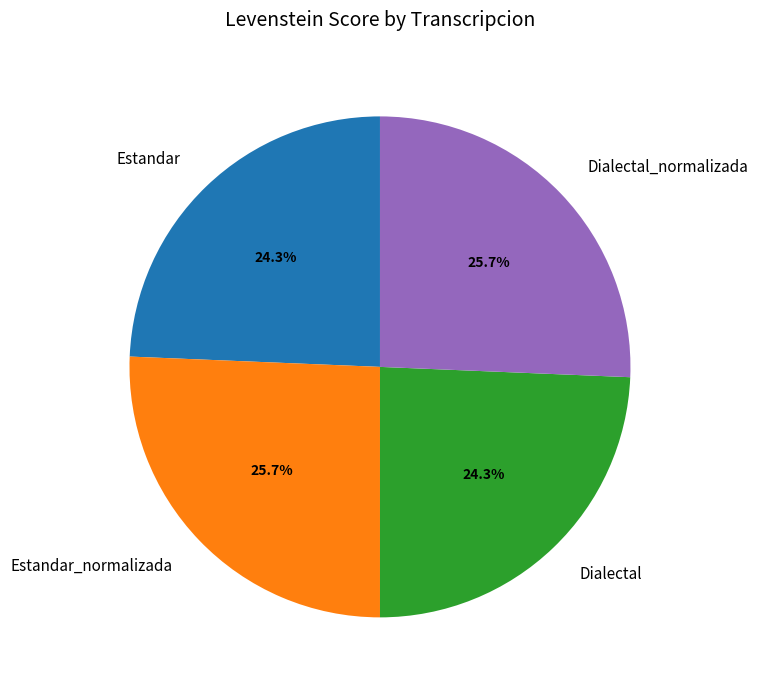

Count the number of slices in the pie.

4